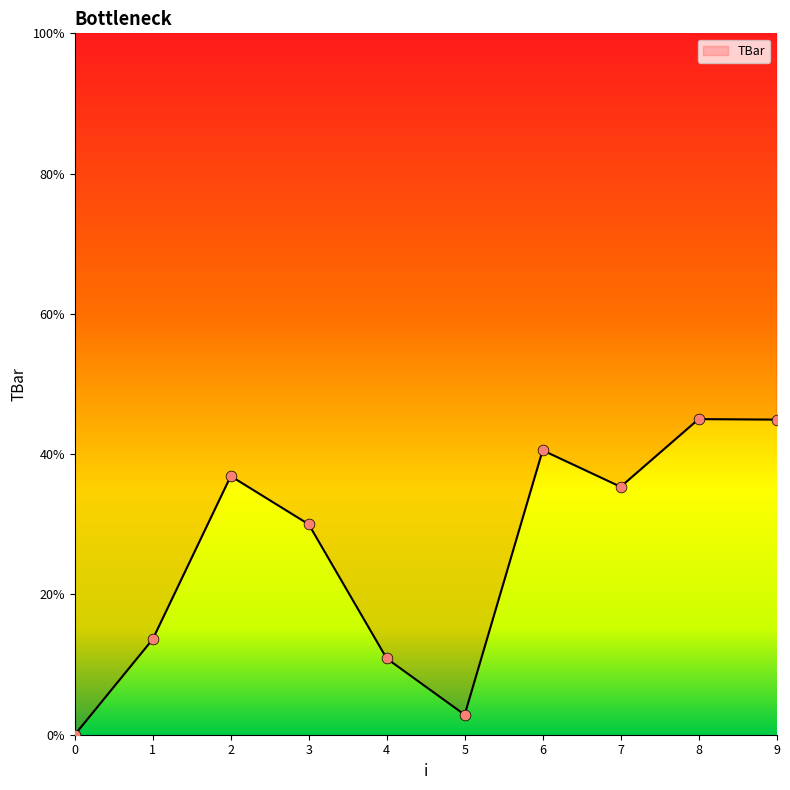

Between 2 and 9, which is larger?

9